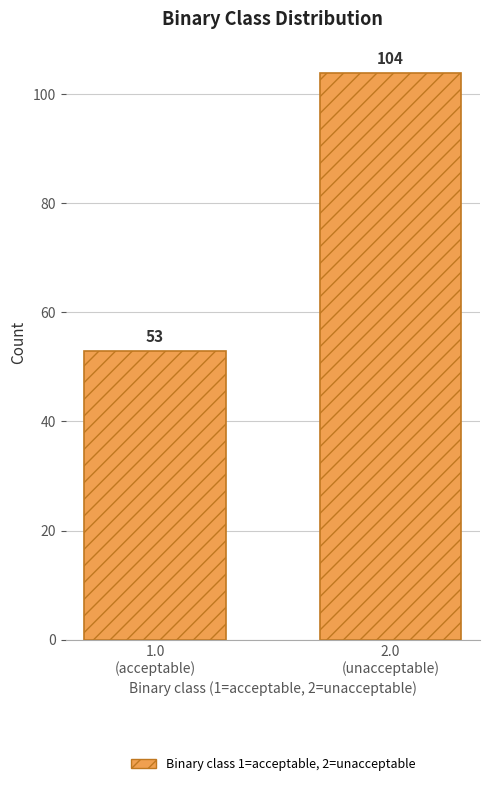

Reading left to right, transcribe all the data shown in this chart.

53	104